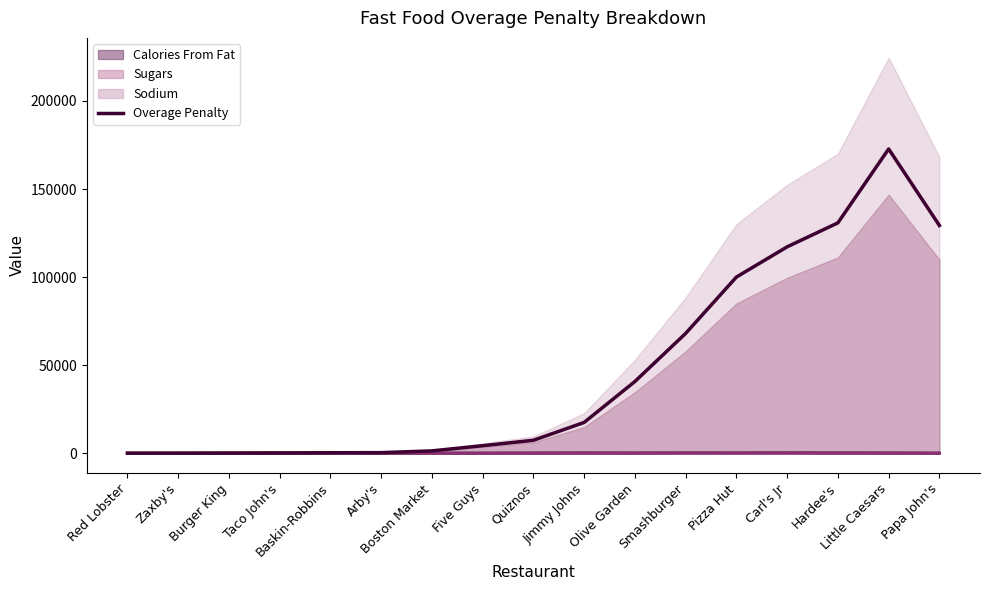

Does the chart display data point markers on the line(s)?

No